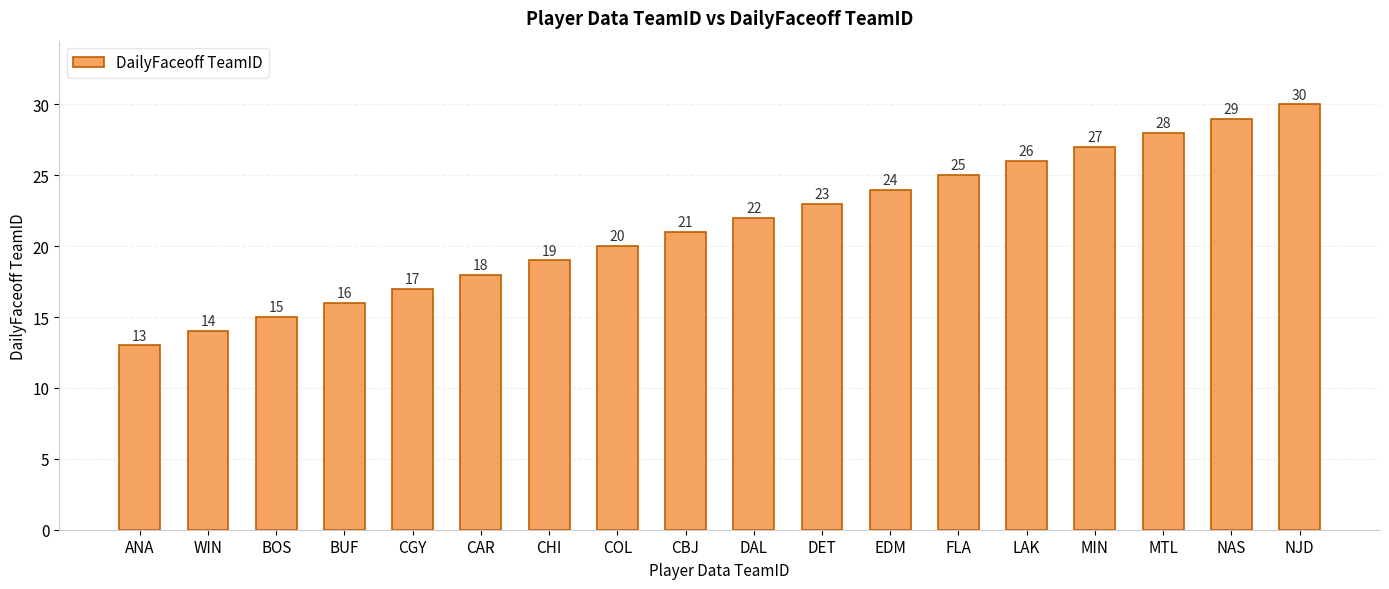

Reading left to right, list all the values displayed in this chart.

13	14	15	16	17	18	19	20	21	22	23	24	25	26	27	28	29	30